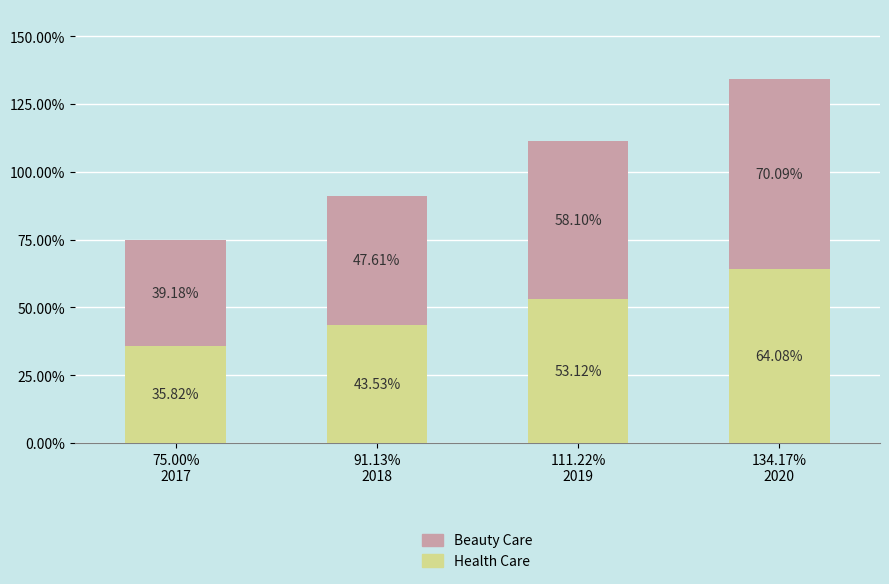

What value does the Health Care series have at 134.17%
2020?

0.6